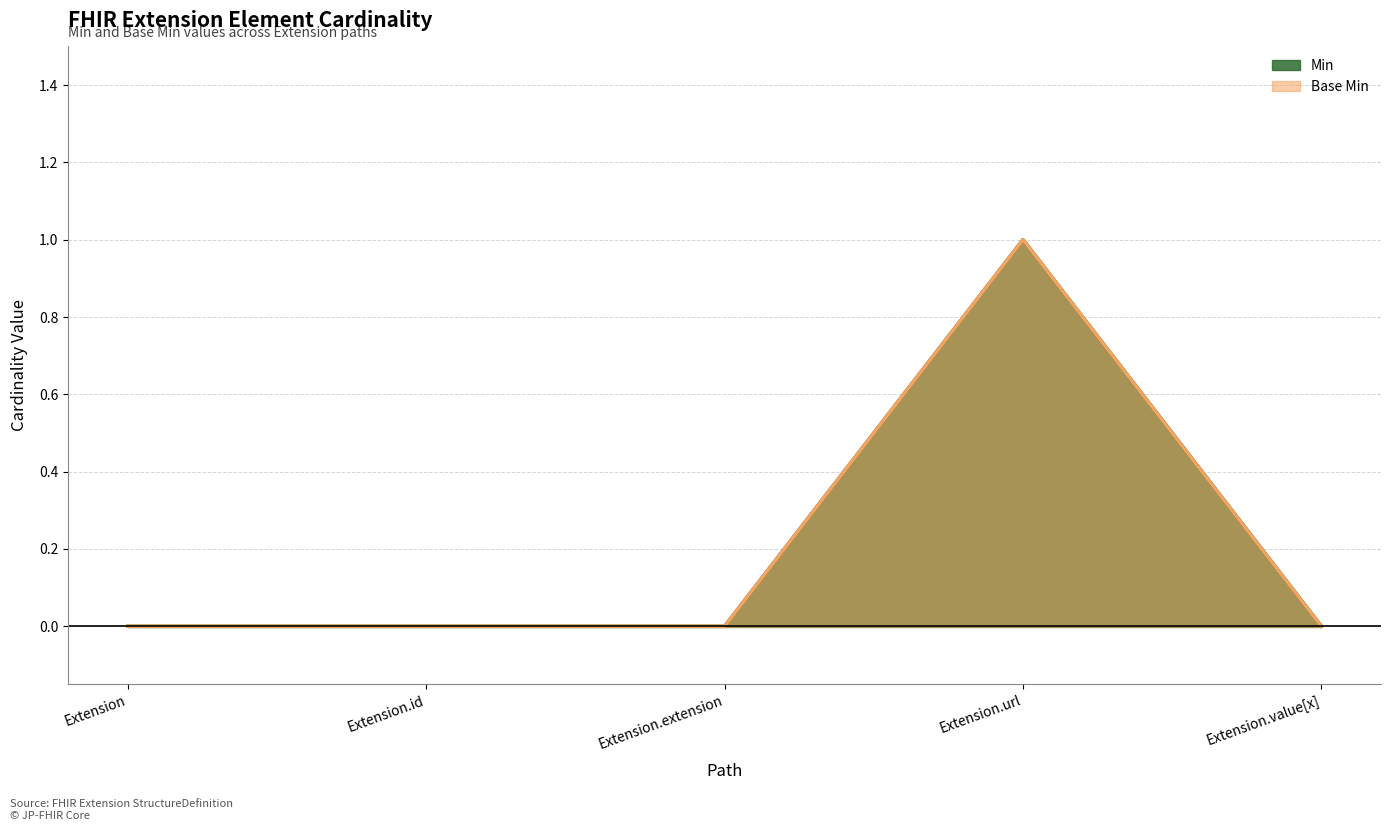

Reading left to right, what are all the values shown in this chart?

Min: 0	0	0	1	0
Base Min: 0	0	0	1	0